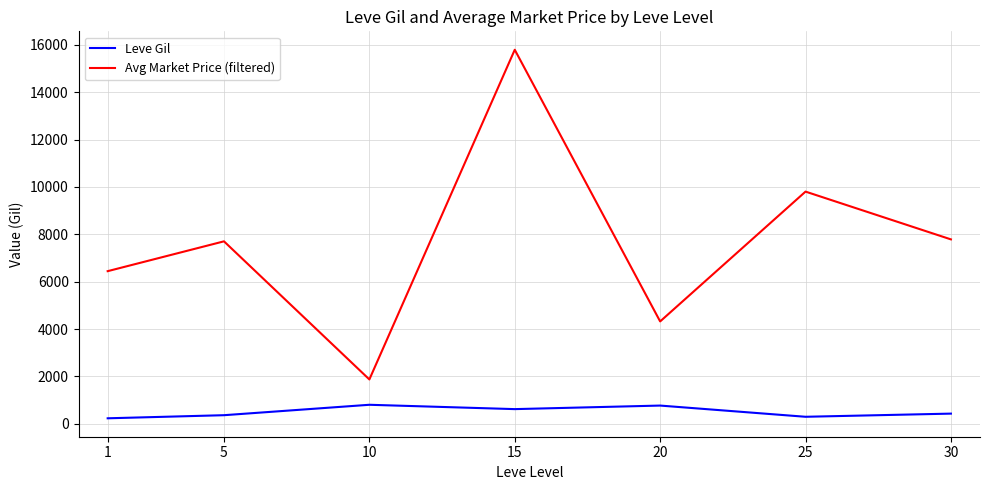

List the series in order of their peak value, lowest first.

Leve Gil, Avg Market Price (filtered)